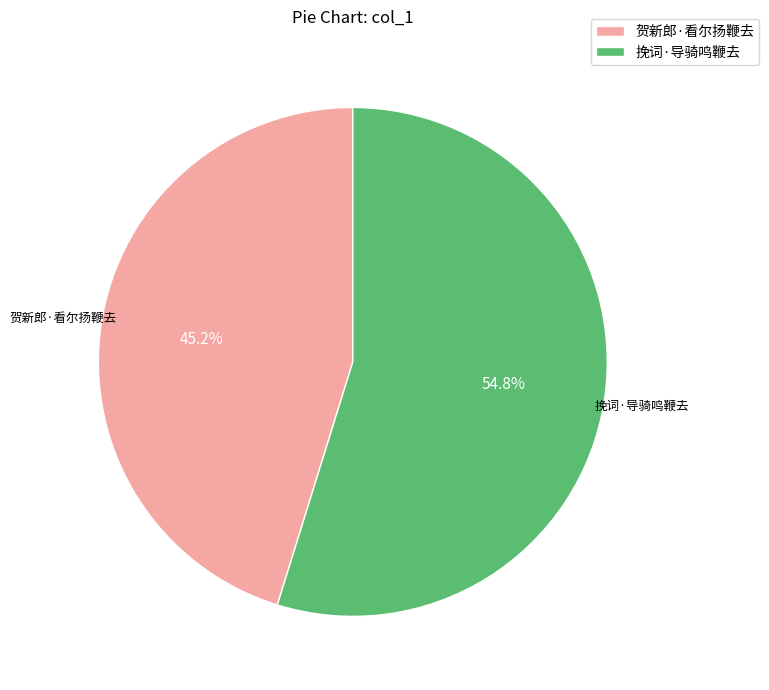

Is the sum of 贺新郎·看尔扬鞭去 and 挽词·导骑鸣鞭去 greater than half?

Yes